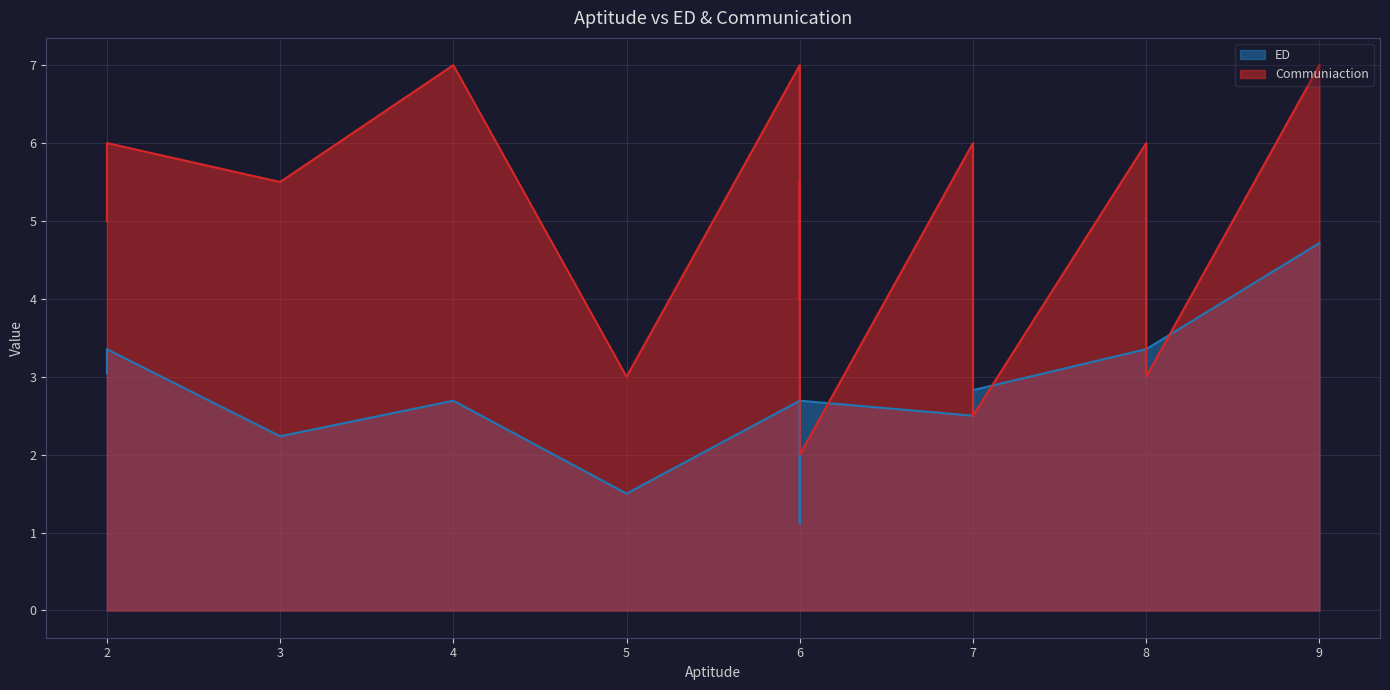

The Communiaction series shows 3.0 at Parimal. True or false?

False